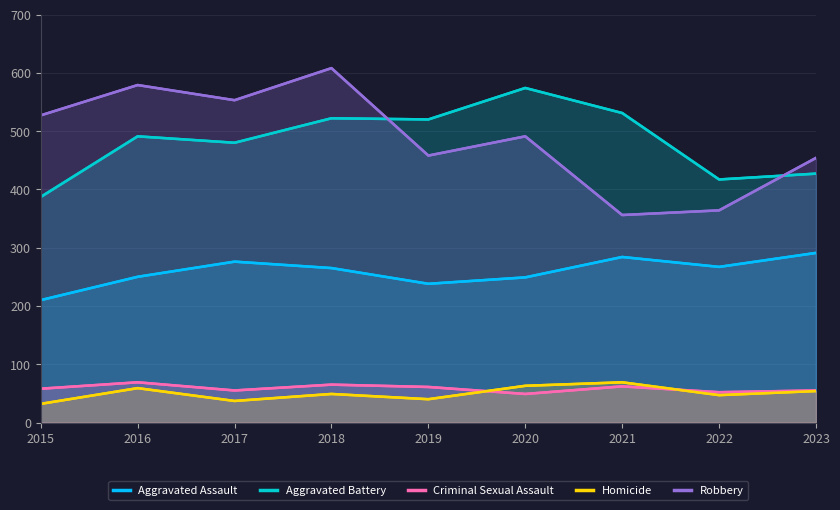

Is the value of Aggravated Assault at 2022 greater than the value of Criminal Sexual Assault at 2021?

Yes